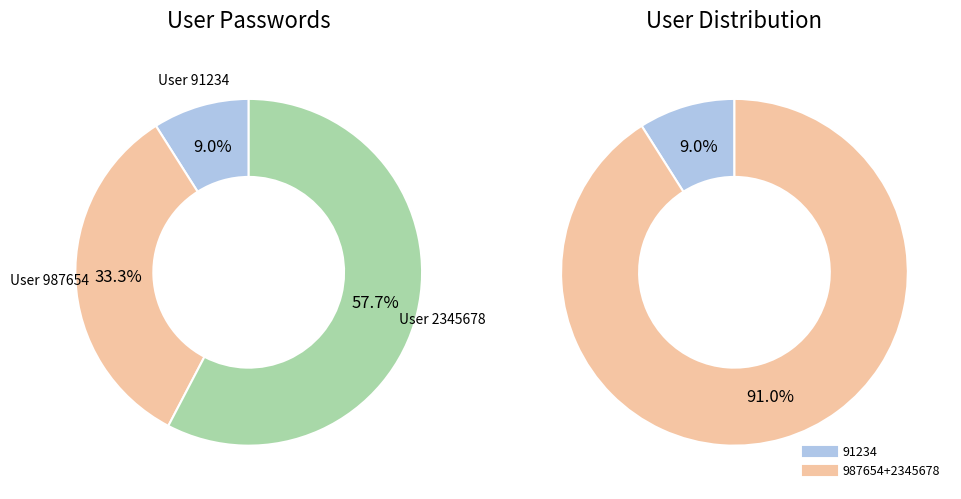

What percentage do 2345678 and 91234 together represent?

66.7%